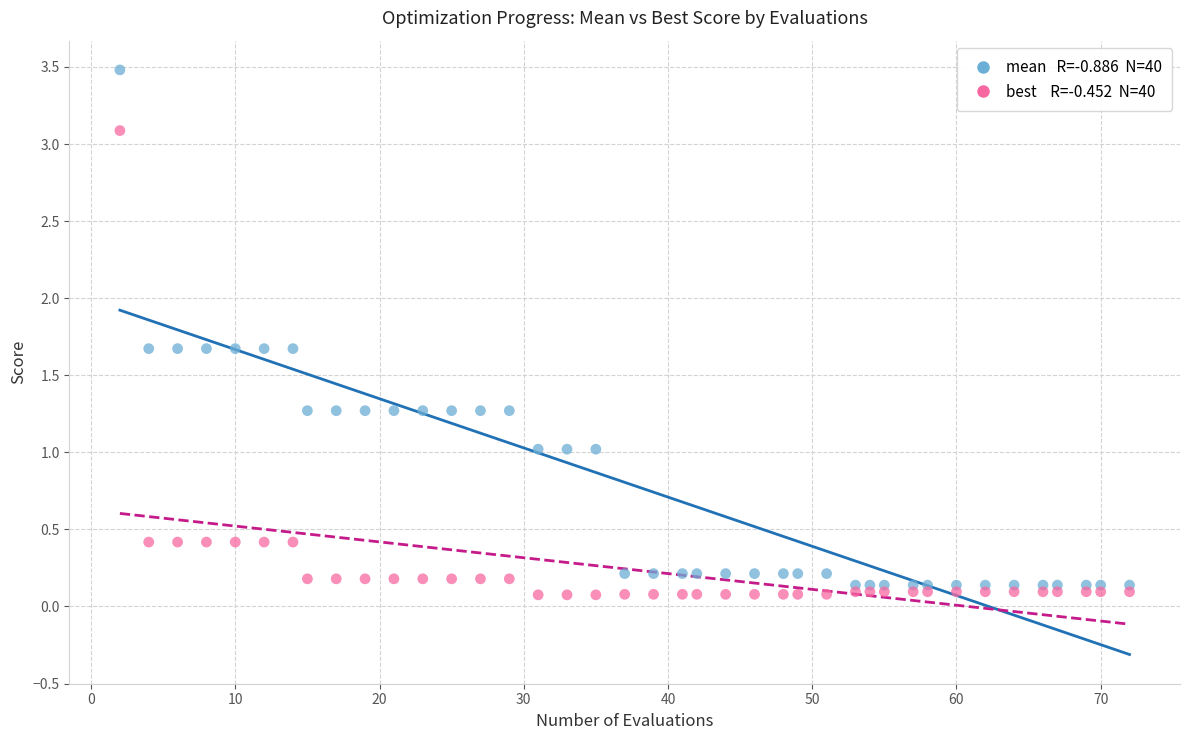

Across all data points, what is the range of Y values (max minus min)?

3.4